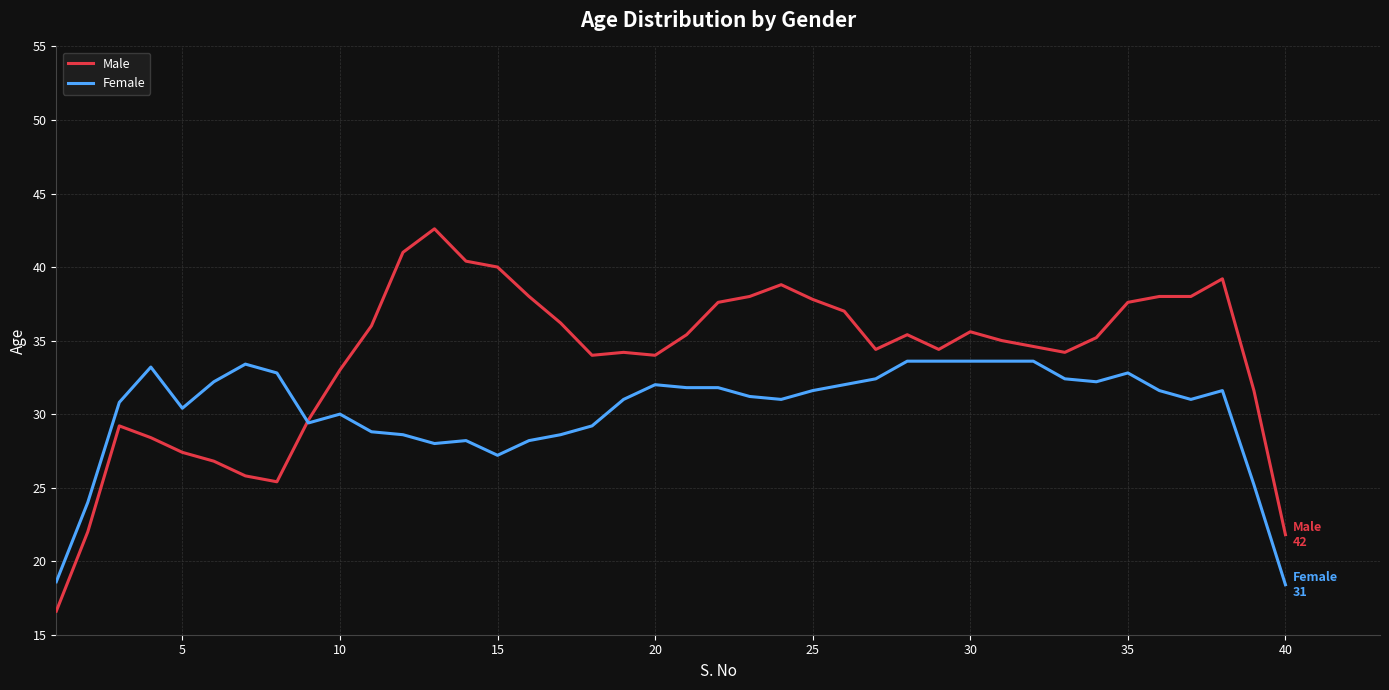

Which series has the largest total across all categories?

Male